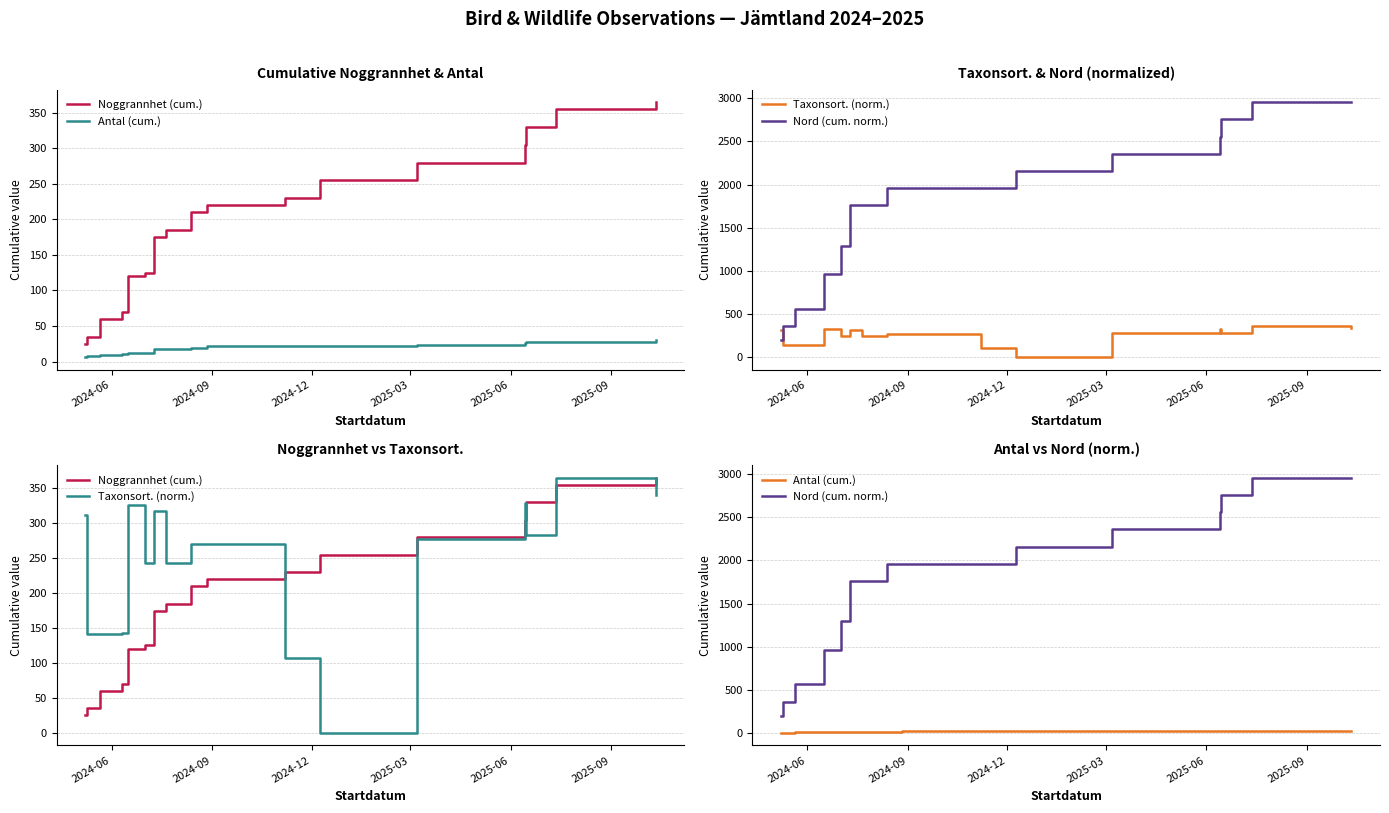

At how many categories does at least one series exceed 50?

19